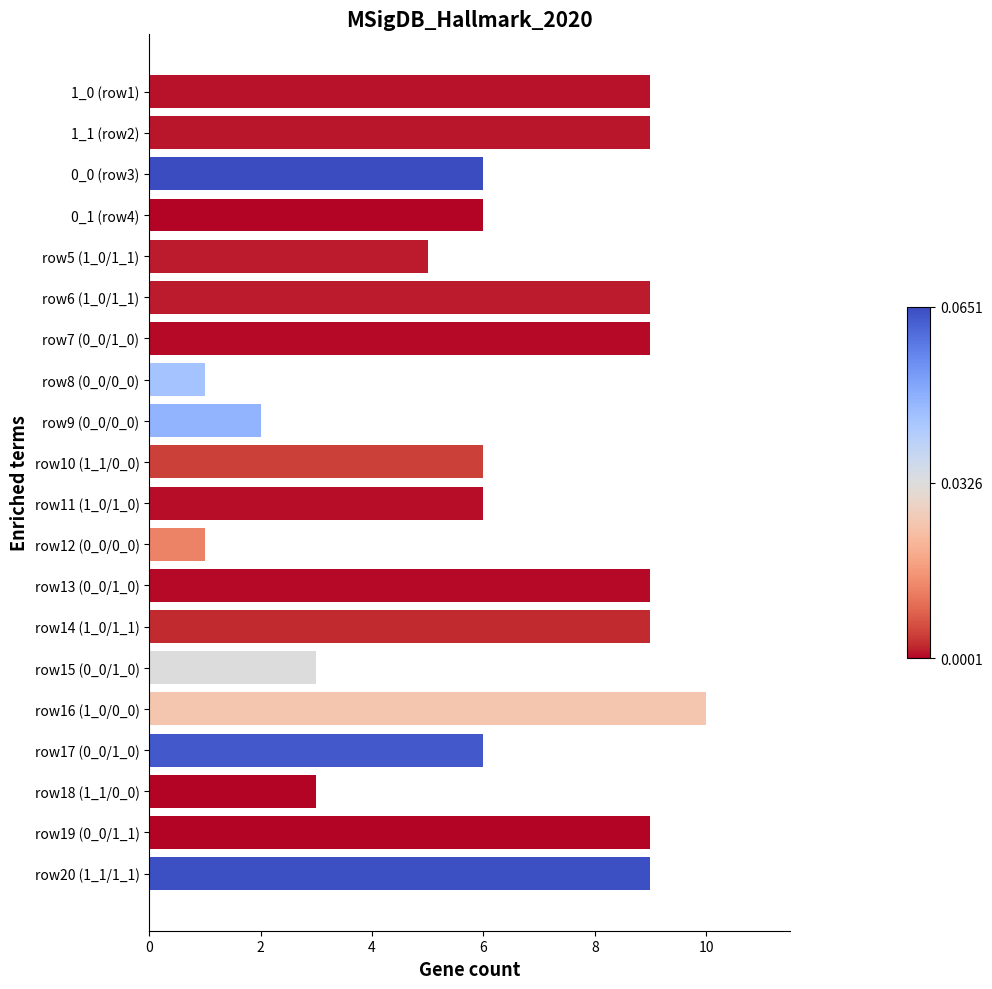

The chart shows a value of 6 at 0_1 (row4). True or false?

True